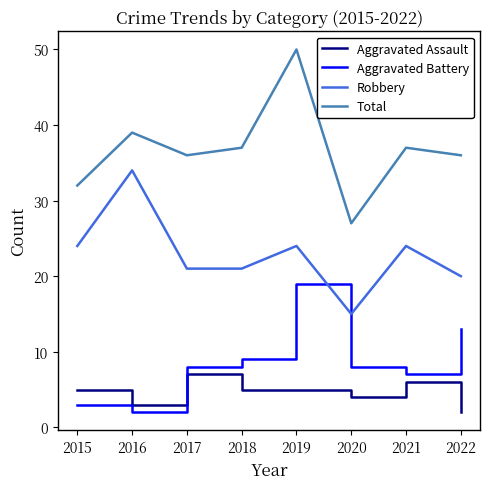

At how many categories does at least one series exceed 9?

8